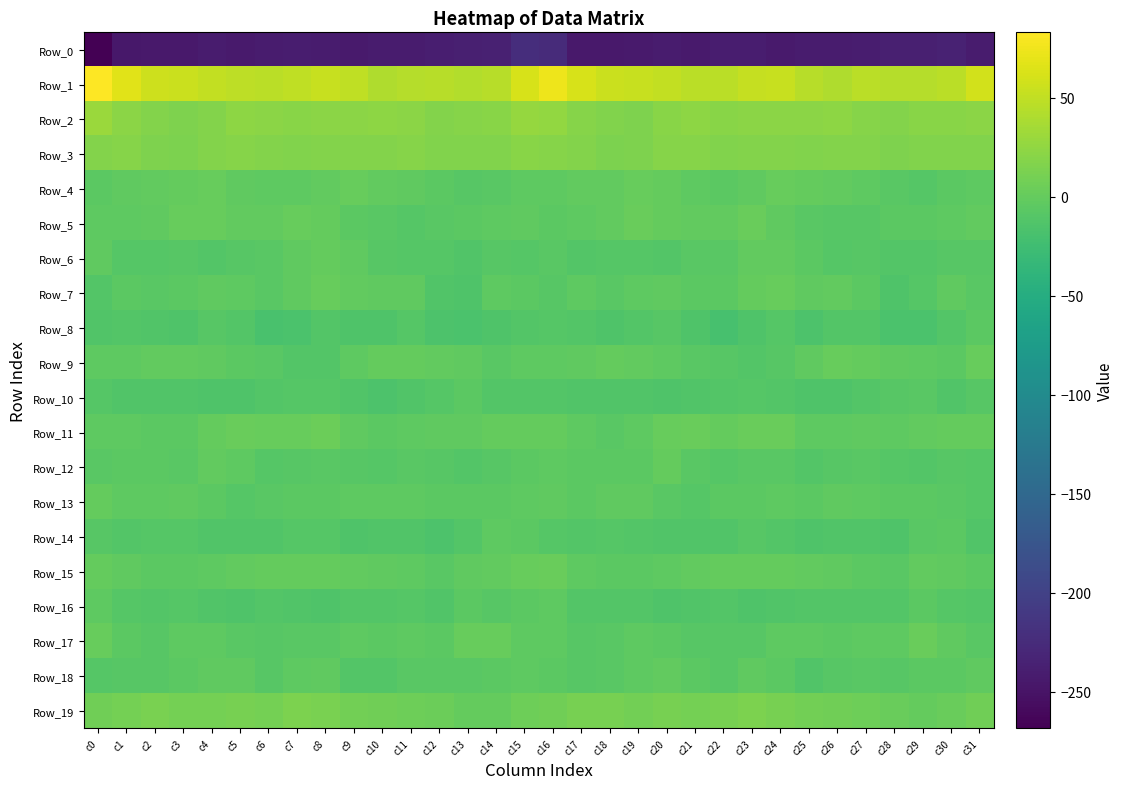

How many series are shown in this chart?

20